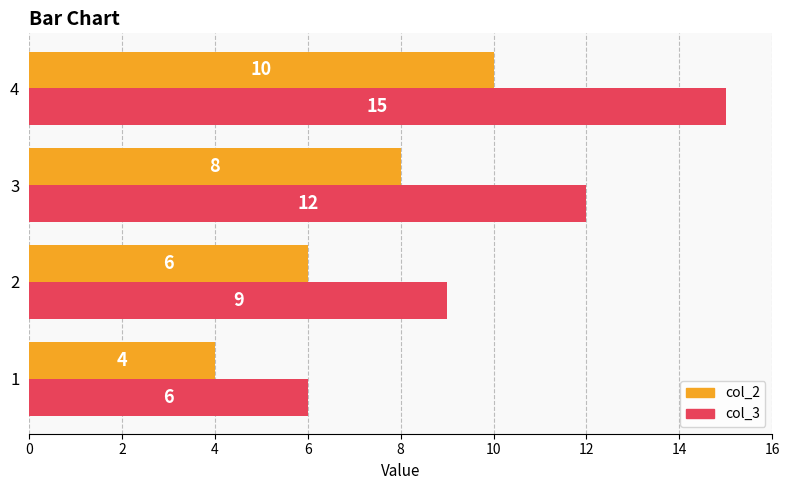

What is the smallest value displayed?

4